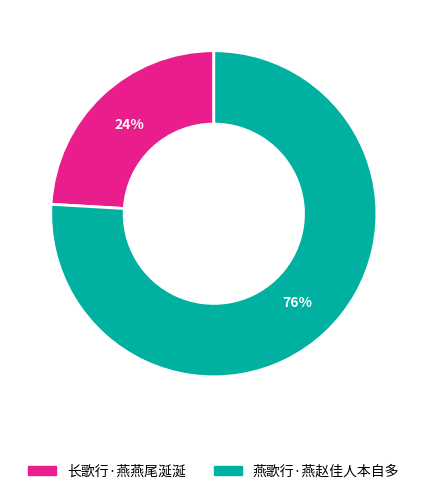

True or false: 燕歌行·燕赵佳人本自多 accounts for 88% of the total.

False